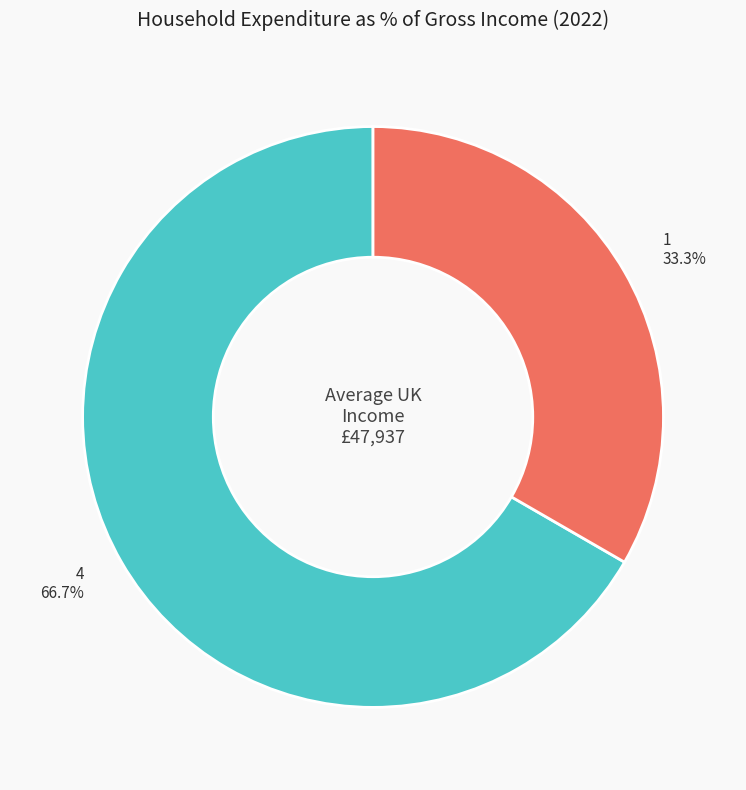

What is the ratio of the value at 1 to the value at 4?

0.5